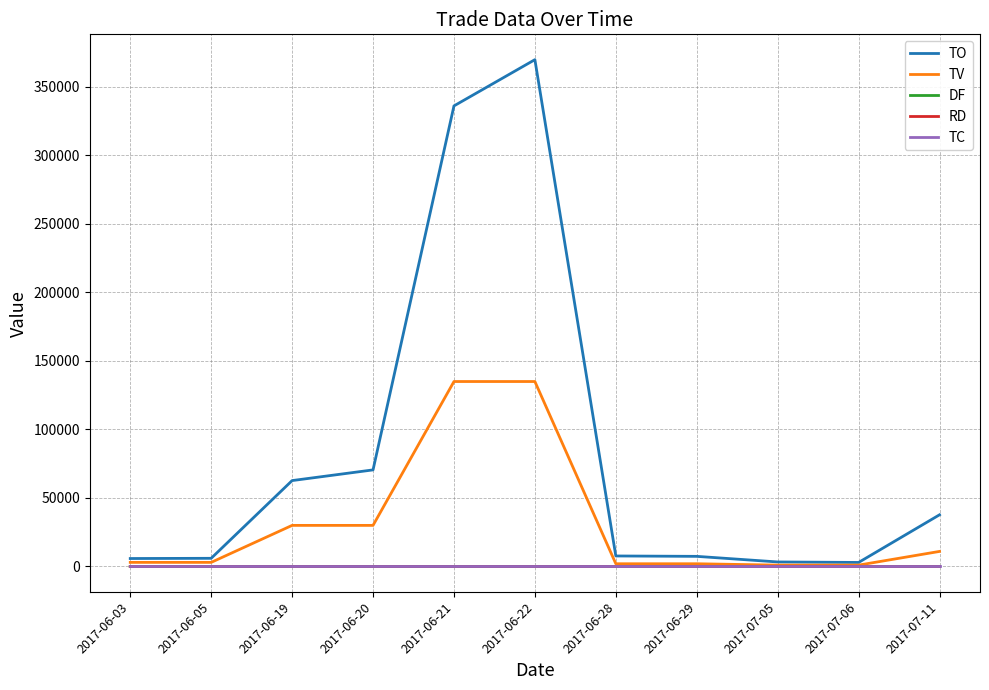

What is the difference between the maximum and minimum values in the DF series?

0.6